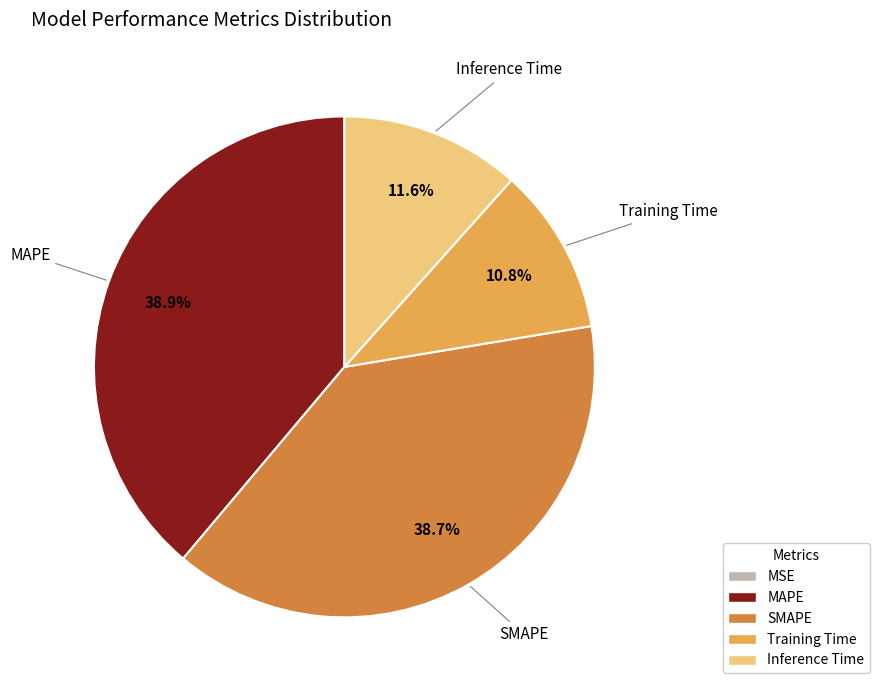

Is it true that SMAPE is 51% of the pie?

False